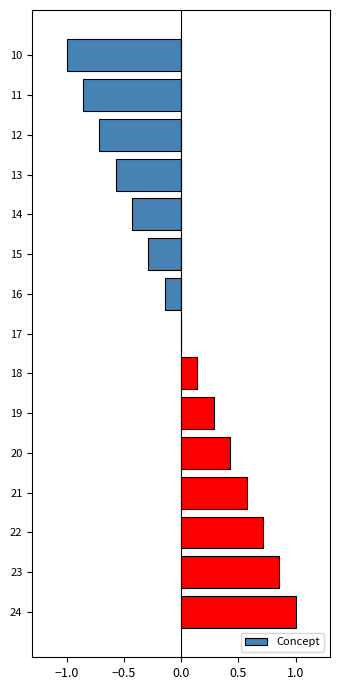

What is the change in value from 10 to 12?

+0.3